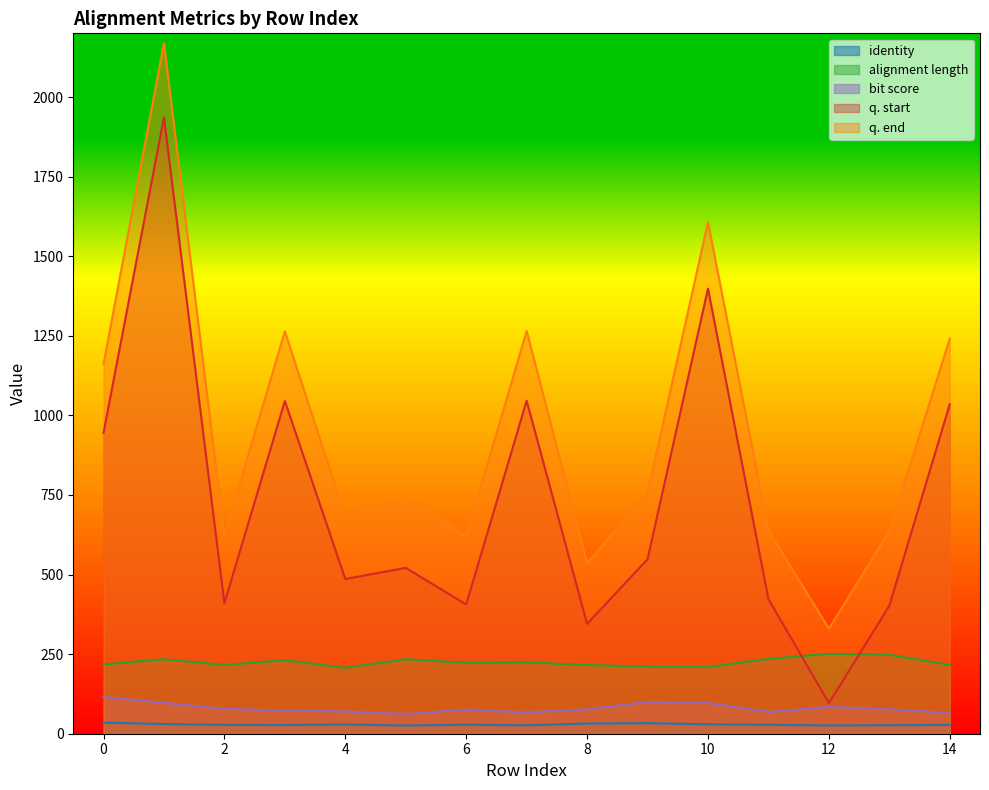

Rank the series at 4 from highest to lowest value.

q. end, q. start, alignment length, bit score, identity